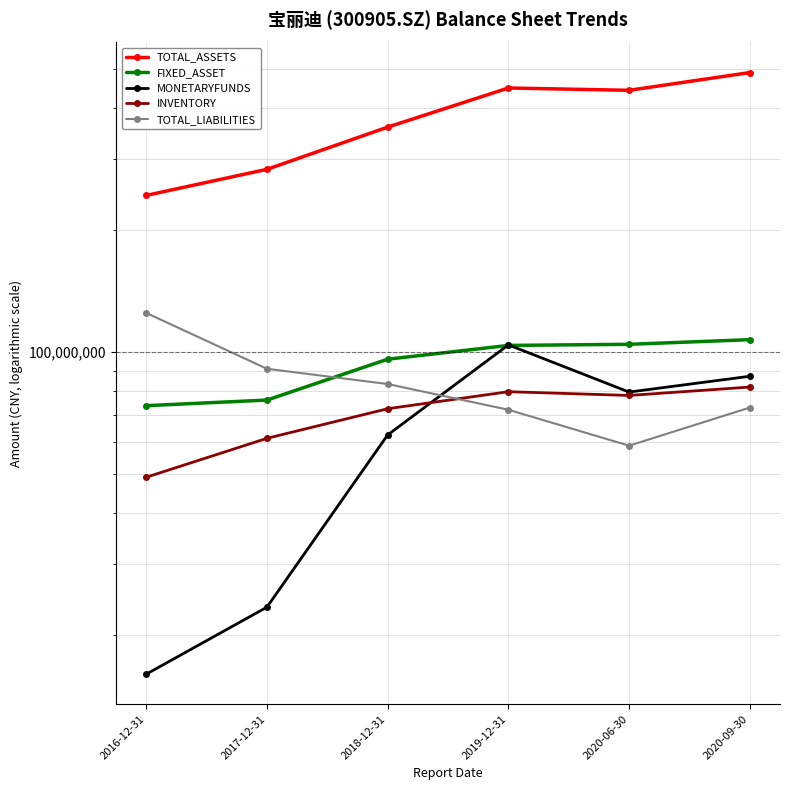

True or false: TOTAL_ASSETS has more than 0 interior local peaks.

True